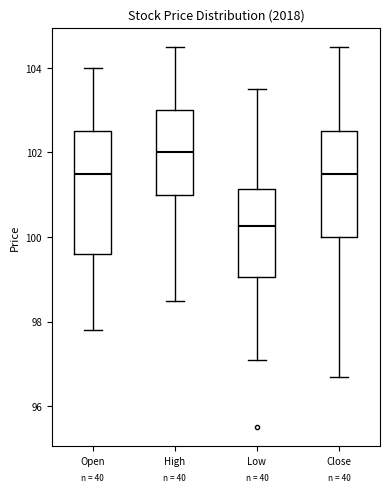

Reading left to right, transcribe this box plot: for each box, give where its median line is, the range the box spans, and where its two whiskers end, as read against the y-axis. The values are not printed on the chart, so give them approximately, as read against the axis.

Open: median 101.6, box 99.6 to 102.6, whiskers 97.8 to 104.0
High: median 102.0, box 101.0 to 103.0, whiskers 98.6 to 104.6
Low: median 100.2, box 99.0 to 101.2, whiskers 97.2 to 103.6
Close: median 101.6, box 100.0 to 102.6, whiskers 96.8 to 104.6